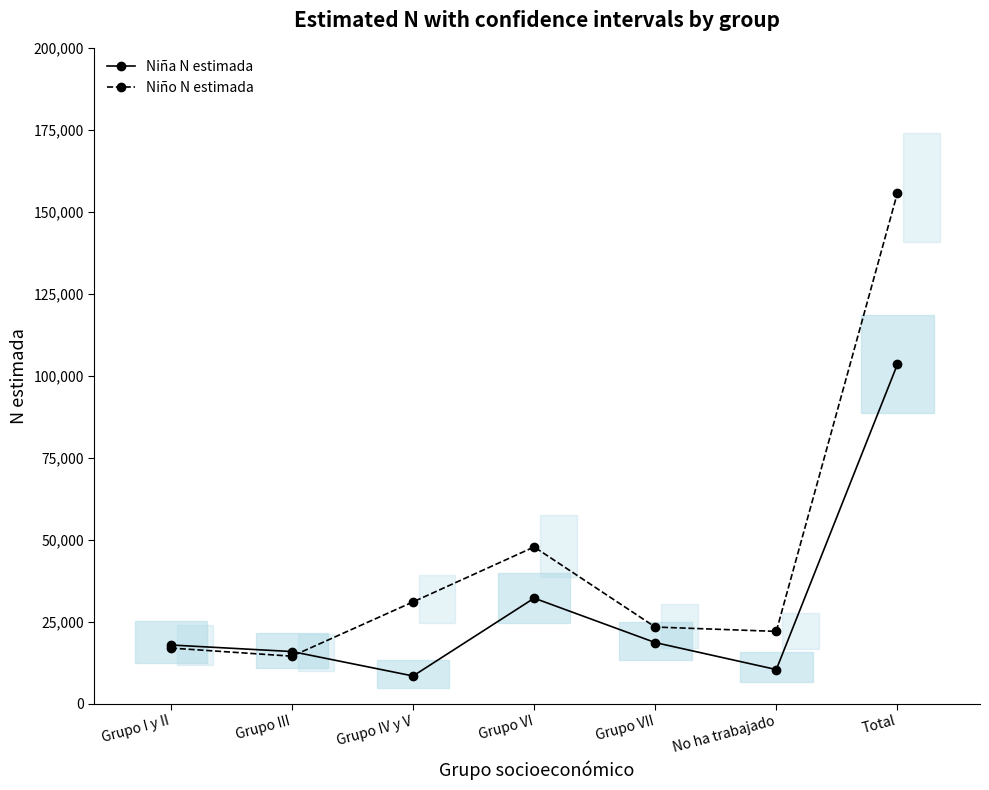

How many interior local peaks does the Niño N estimada series have?

1